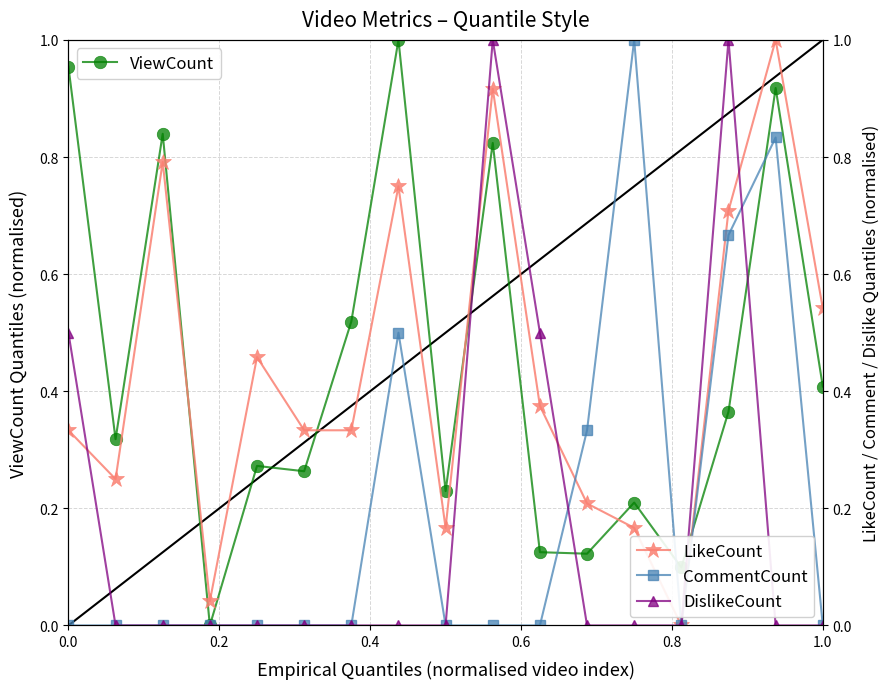

How many times do CommentCount and LikeCount cross each other?

1